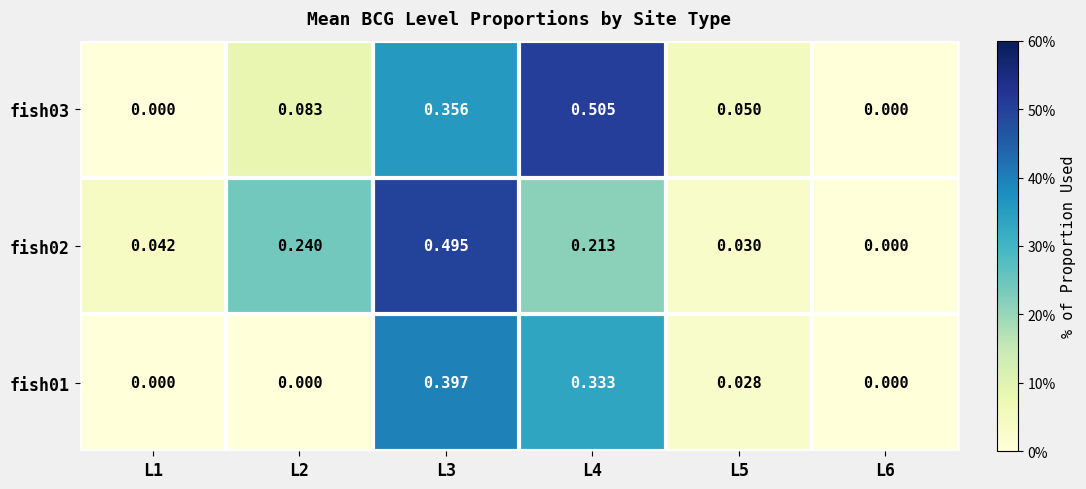

At how many categories does at least one series exceed 0?

5